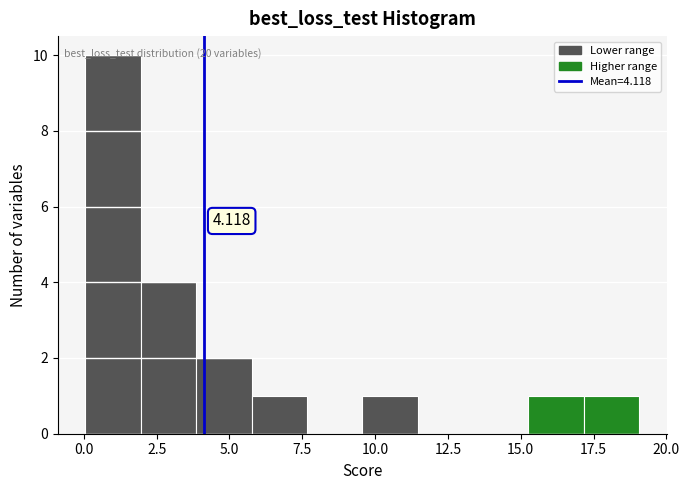

Read against the x-axis, roughly where is the centre of the tallest bar?

1.0